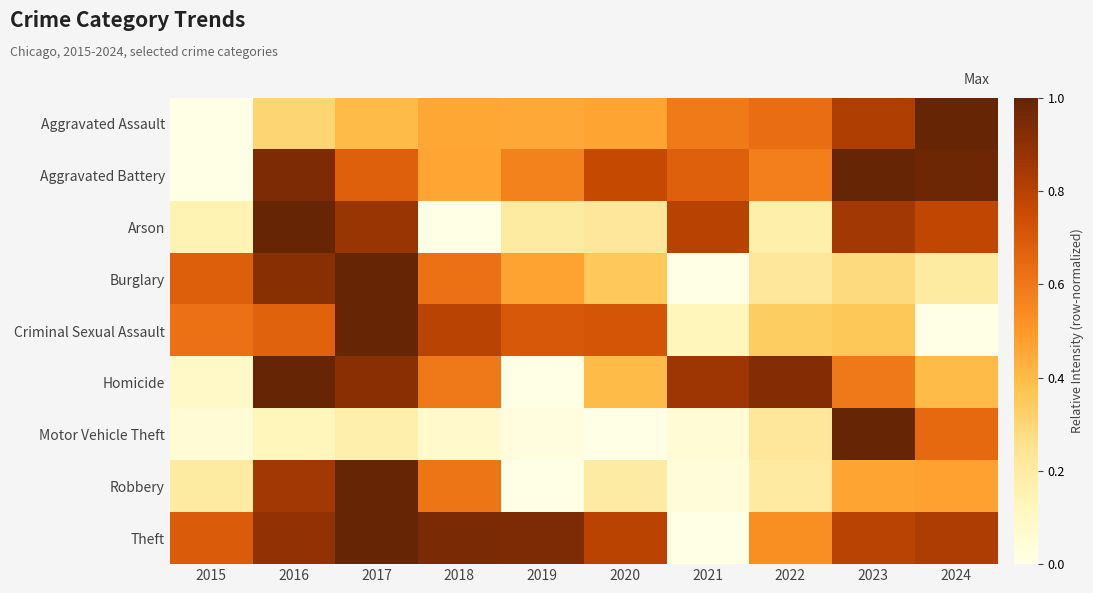

Which has a higher value, 2023 or 2016?

2023